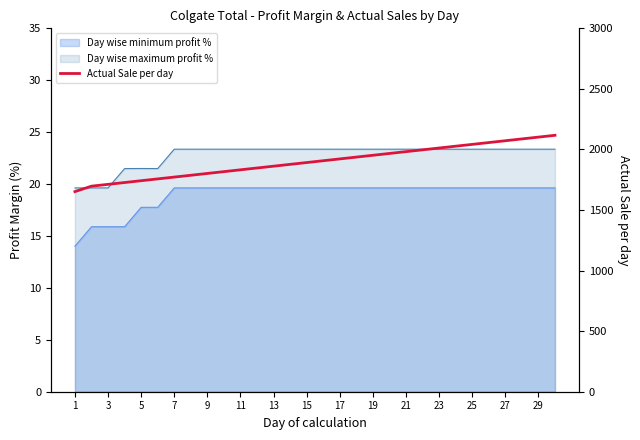

Where does the data first go above 1907?

17